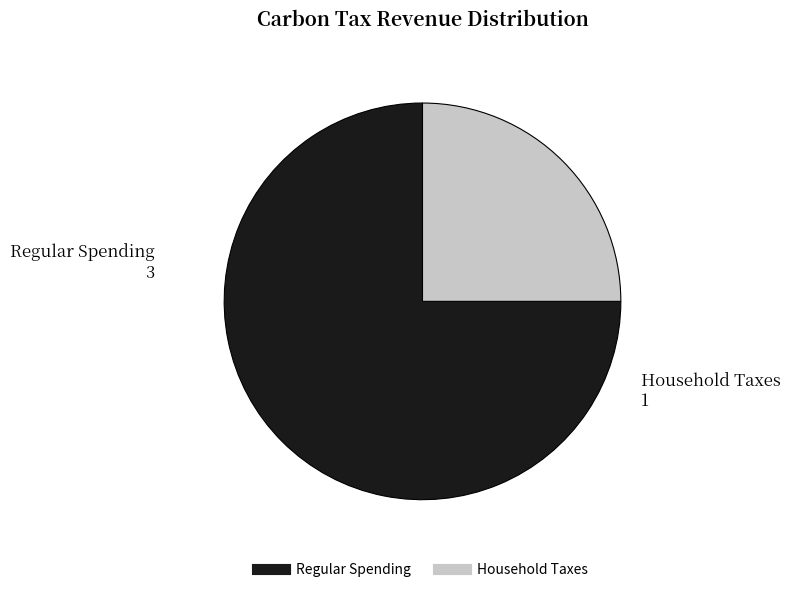

Between Regular Spending and Household Taxes, which is larger?

Regular Spending